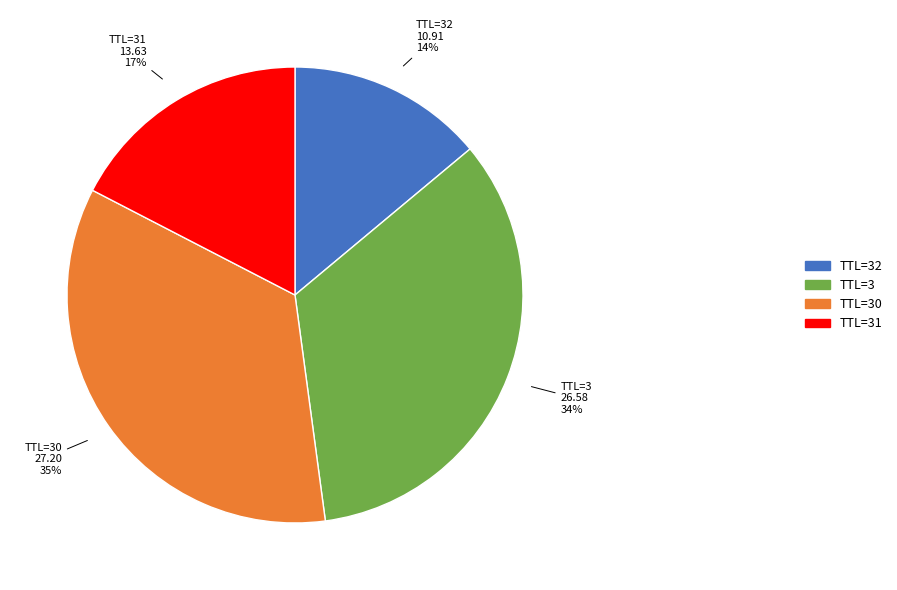

Is there any slice that represents more than half of the pie?

No